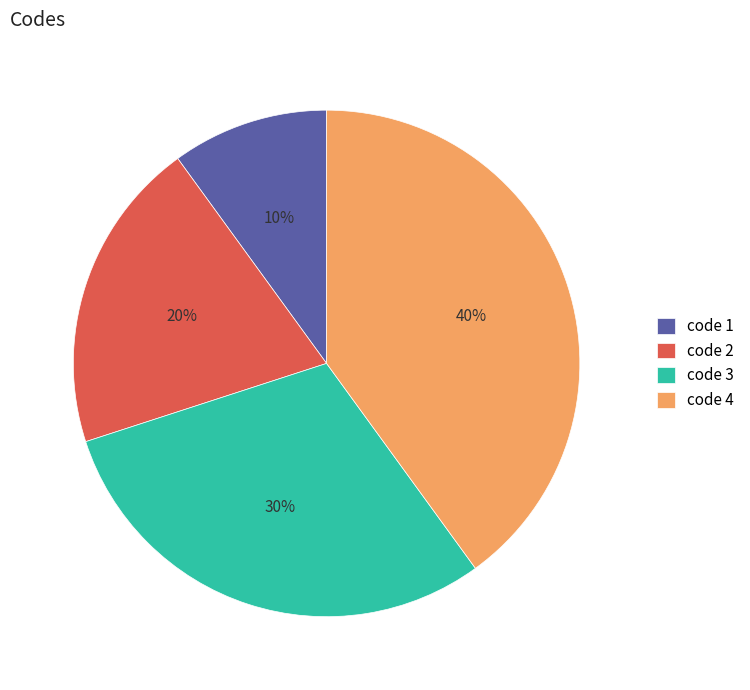

Combined, do code 2 and code 4 account for over 50%?

Yes